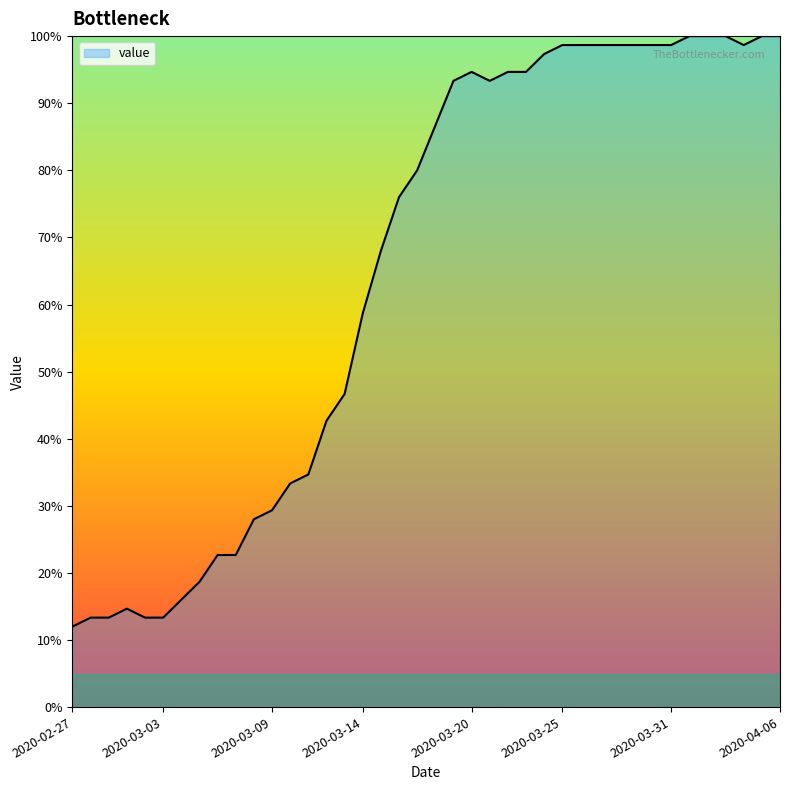

What is the difference between the maximum and minimum values?

88.0